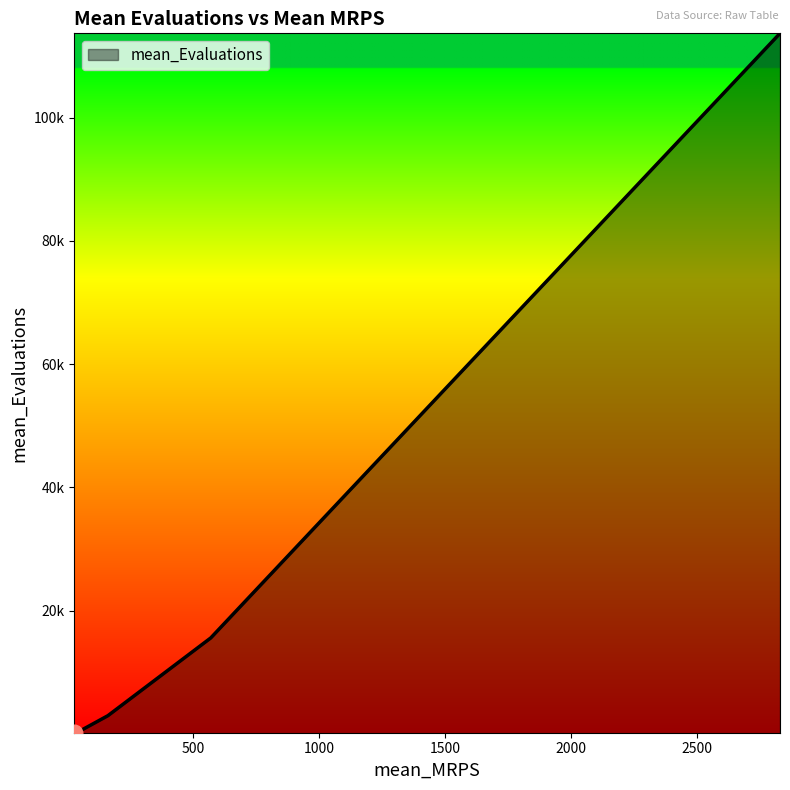

What is the average value?

26636.0